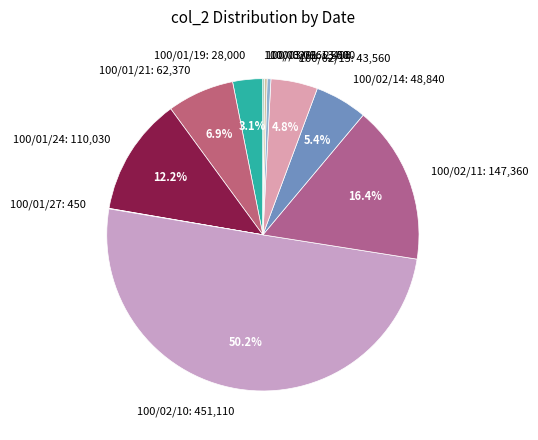

Approximately how many times larger is the value at 100/02/10: 451,110 compared to 100/01/24: 110,030?

4.1